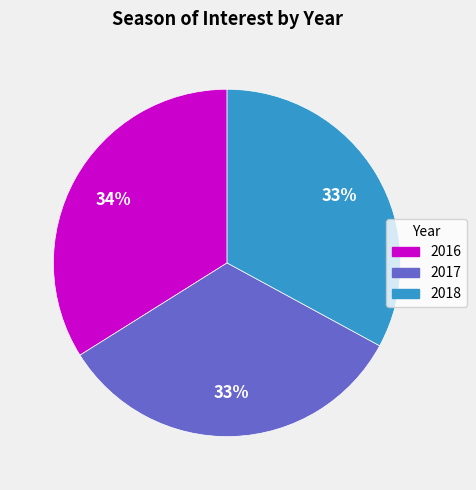

How many segments does this pie chart have?

3